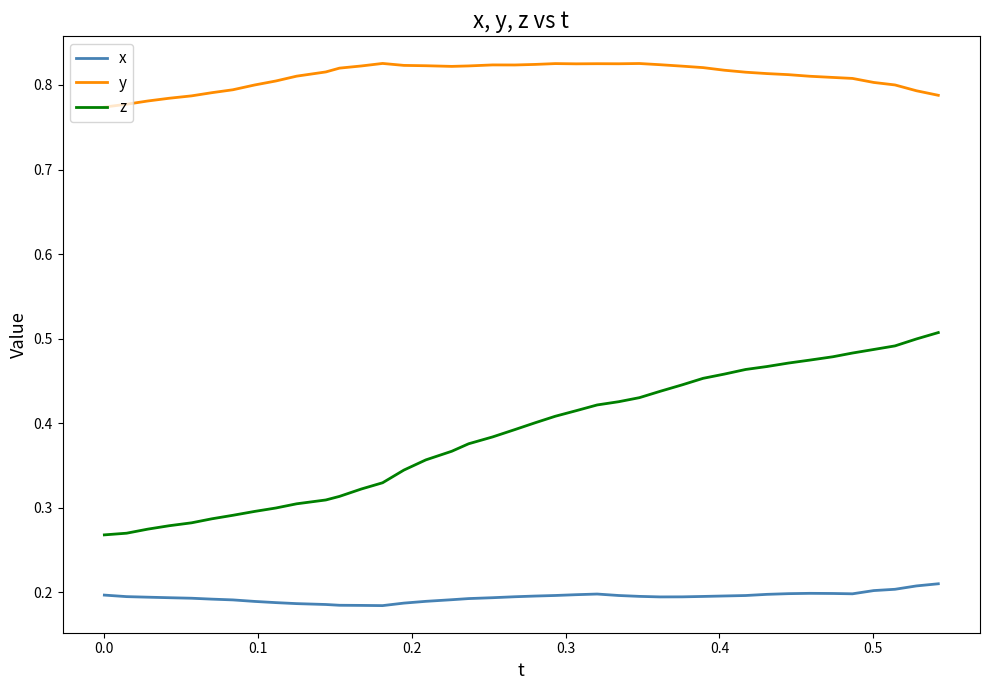

True or false: z and y intersect in this chart.

False